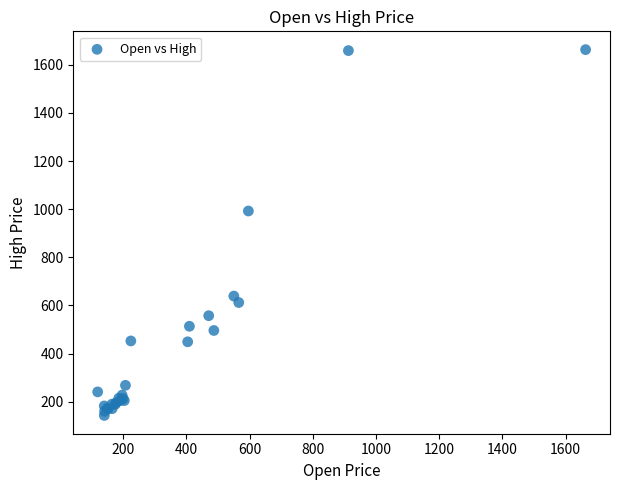

What Y value in the scatter plot is closest to 902?

992.4